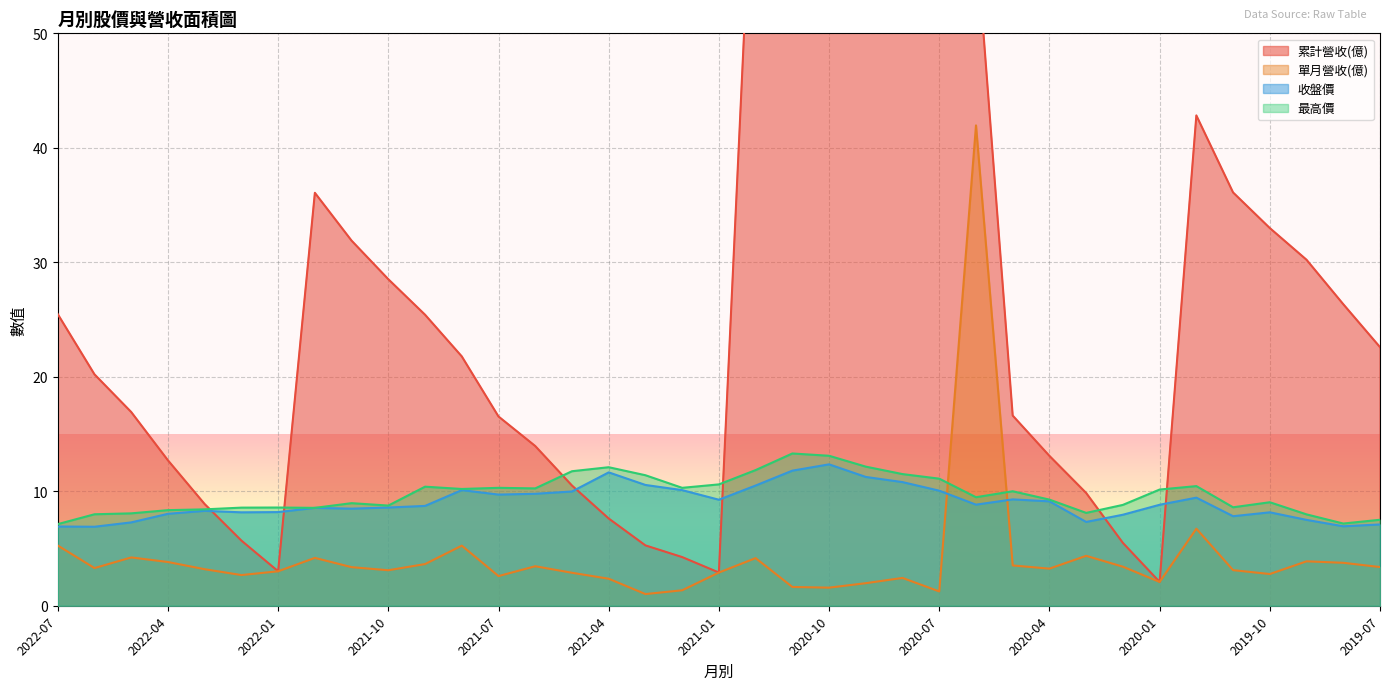

Where is the first local minimum for 累計營收(億)?

2022-01